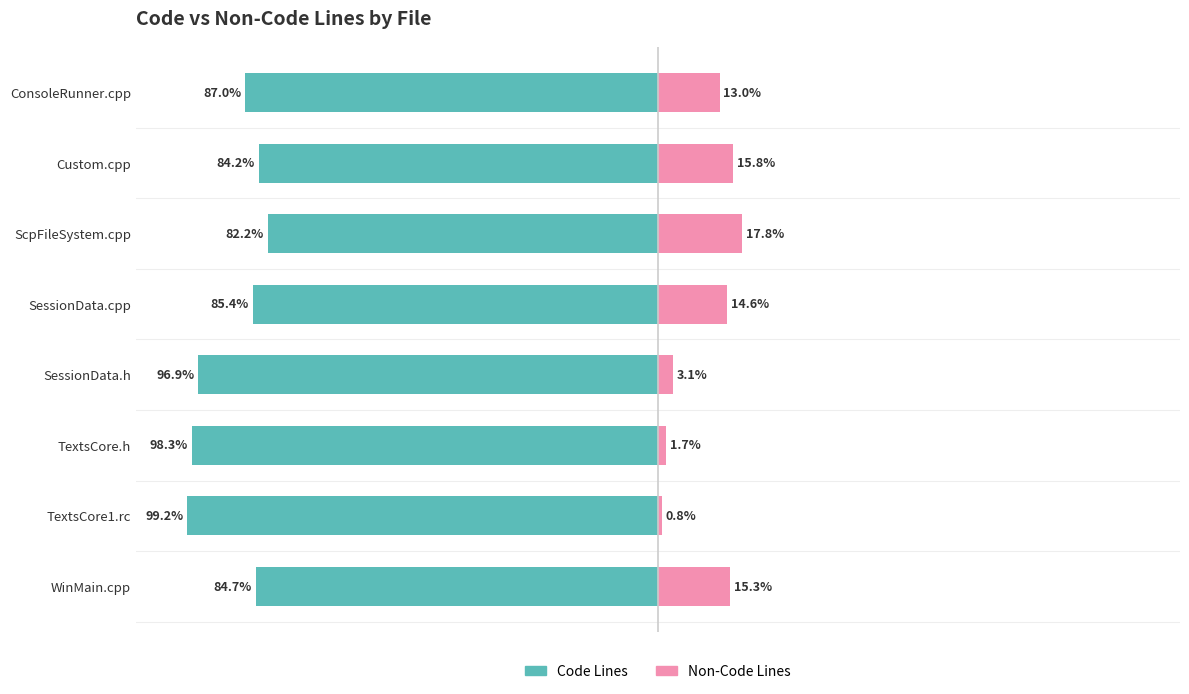

How many groups of bars are there?

8